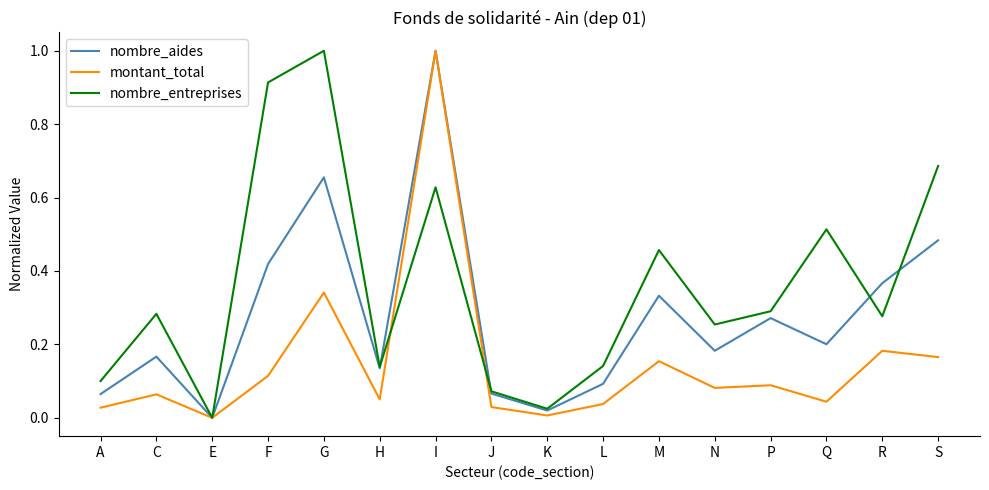

At which category does montant_total reach its first local peak?

C